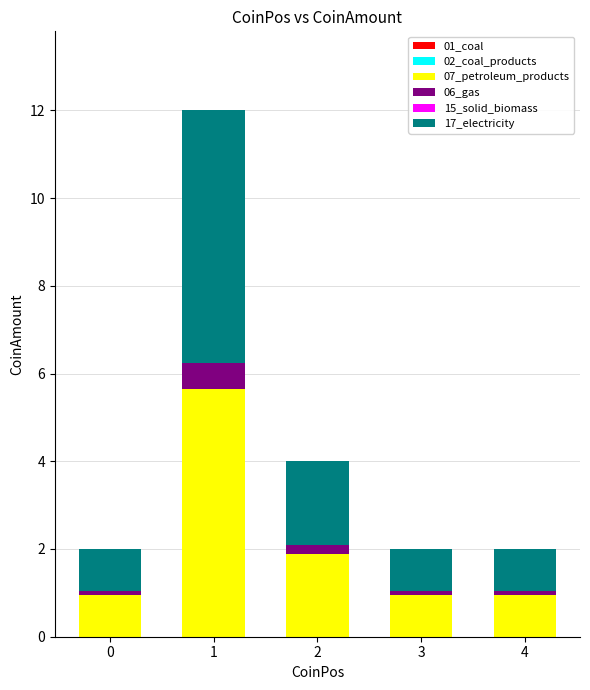

True or false: 07_petroleum_products has a value of 0.6 at 2.

False